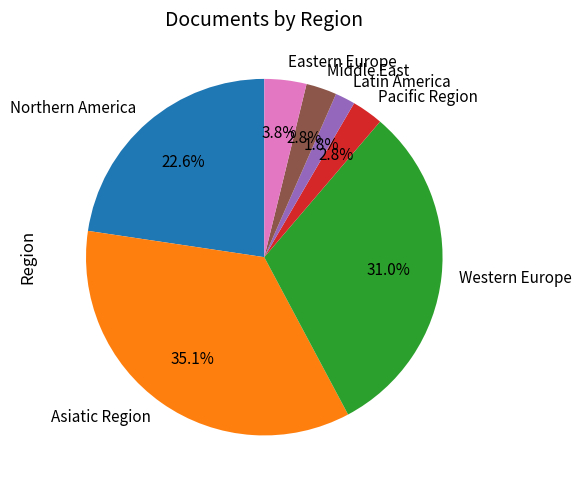

How much of the chart is everything except Pacific Region?

97.2%